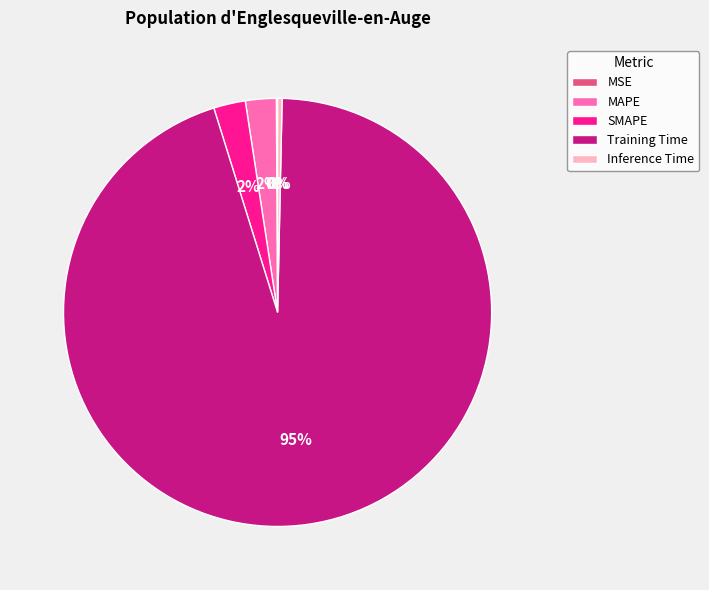

To the nearest percent, what percentage of the pie is MAPE?

2%